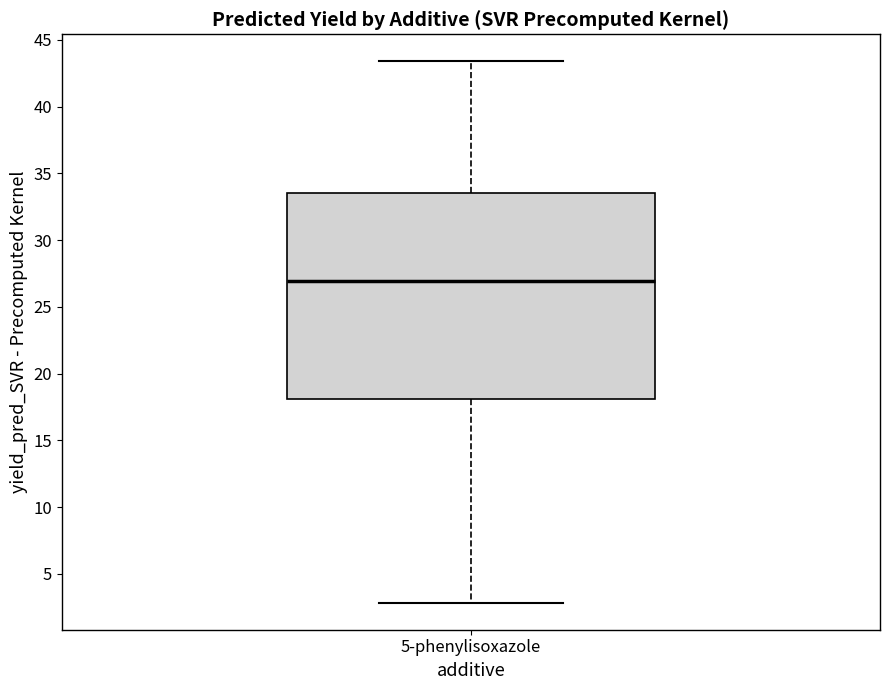

Transcribe this box plot: give where the median line is, the range the box spans, and where the two whiskers end, as read against the y-axis. The values are not printed on the chart, so give them approximately, as read against the axis.

median 27.0, box 18.0 to 33.5, whiskers 3.0 to 43.5